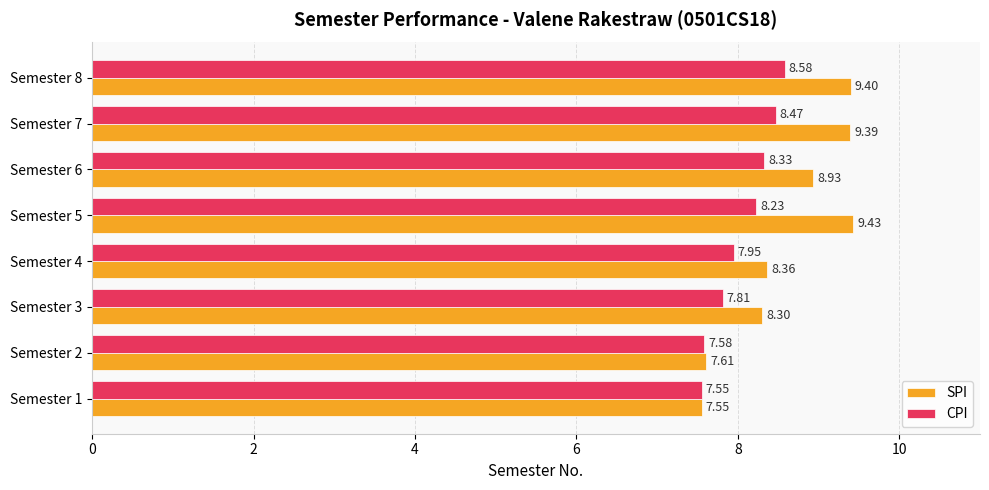

Between Semester 1 and Semester 8, which series saw the biggest shift?

SPI